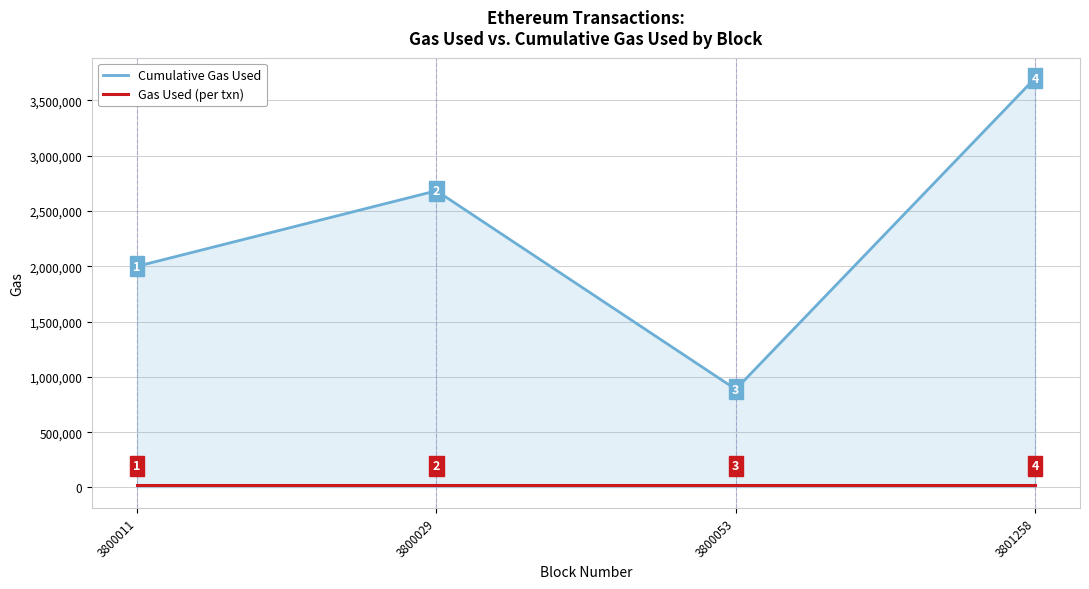

What is the minimum value for Gas Used (per txn)?

21000